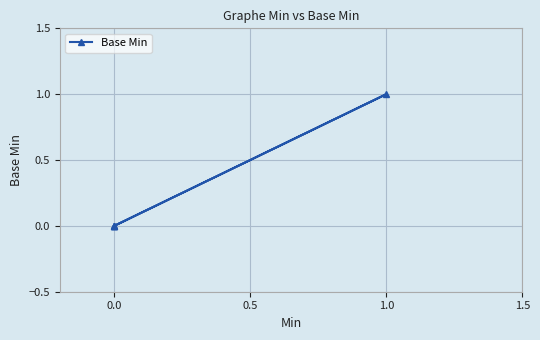

What is the sum of all values?

1